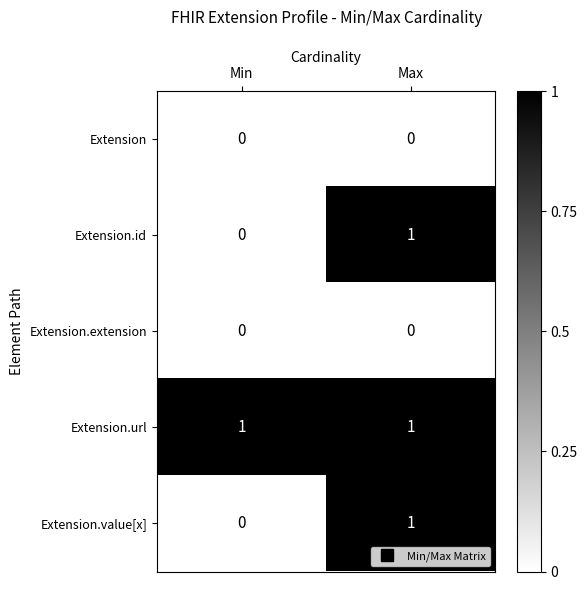

Is it true that Extension.extension equals 0 at Max?

True